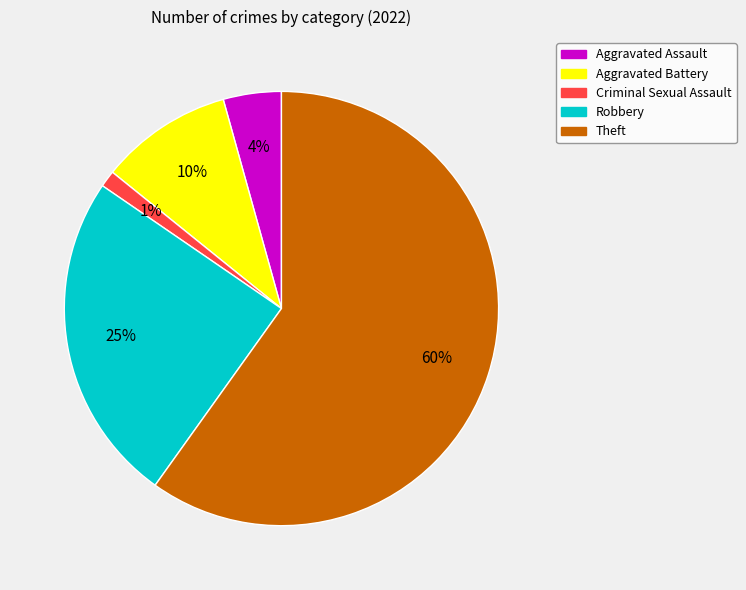

Is there any slice that represents more than half of the pie?

Yes